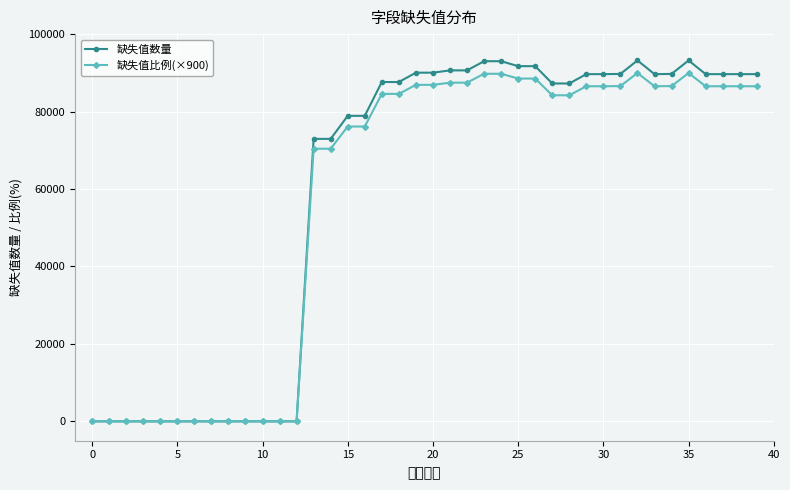

What is the highest value of the 缺失值数量 series?

93205